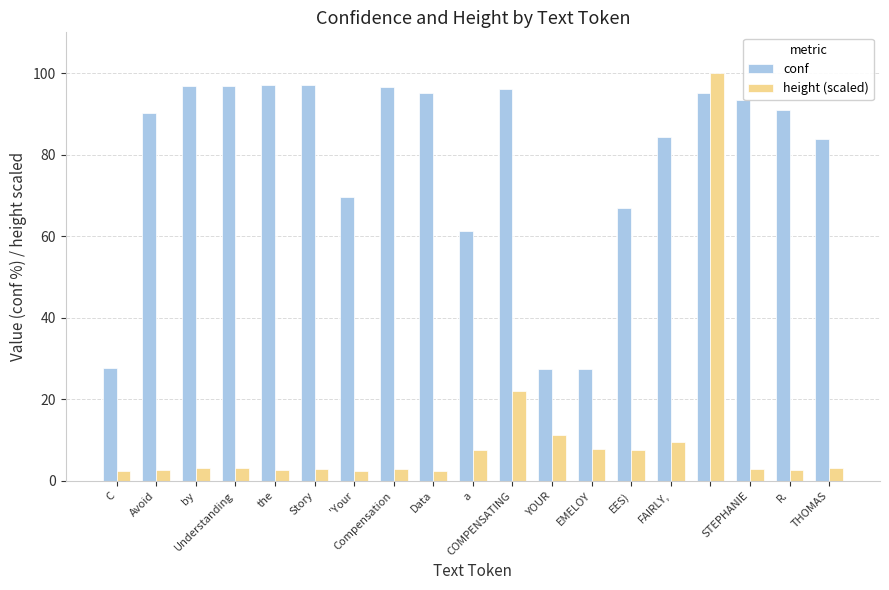

Which series has the largest range (max minus min)?

height (scaled)